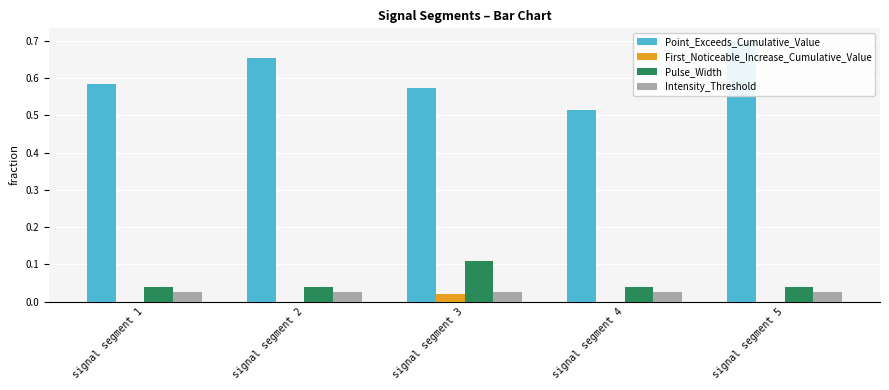

Is it true that Point_Exceeds_Cumulative_Value equals 0.6 at signal segment 1?

True